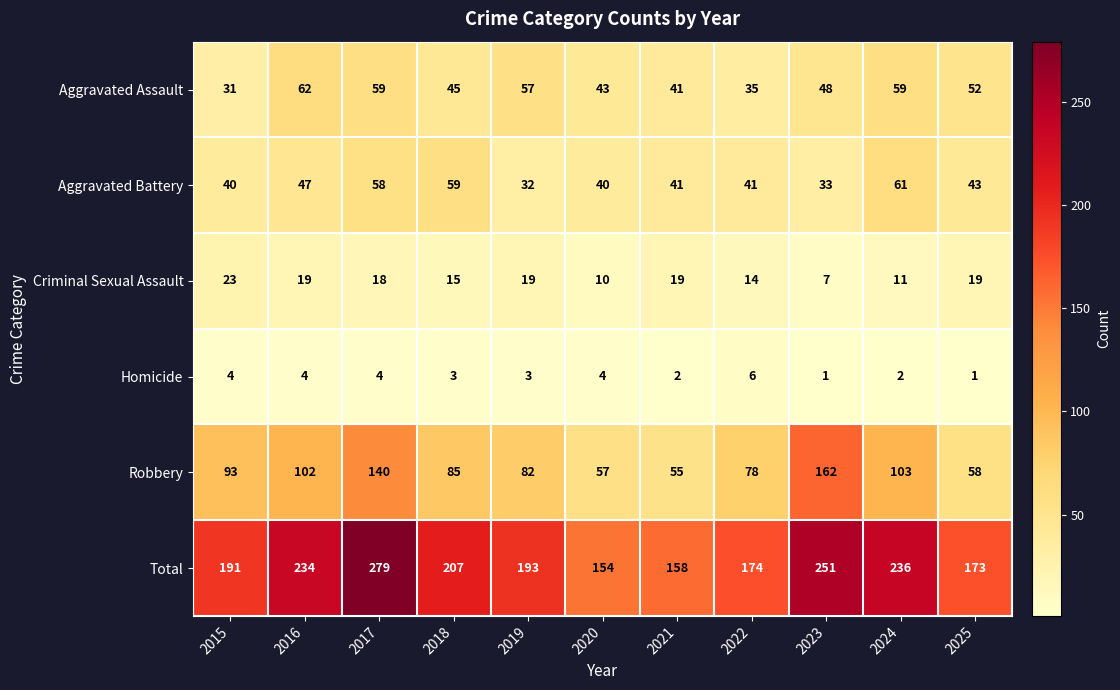

At which label does Total first exceed 193?

2016